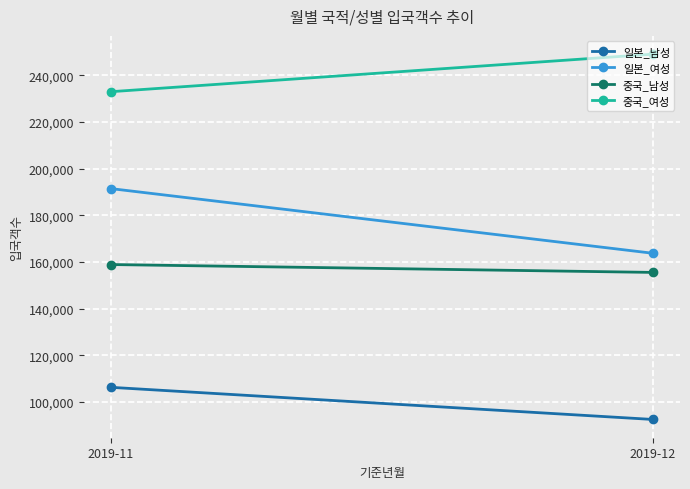

At which category is the sum across all series the highest?

2019-11